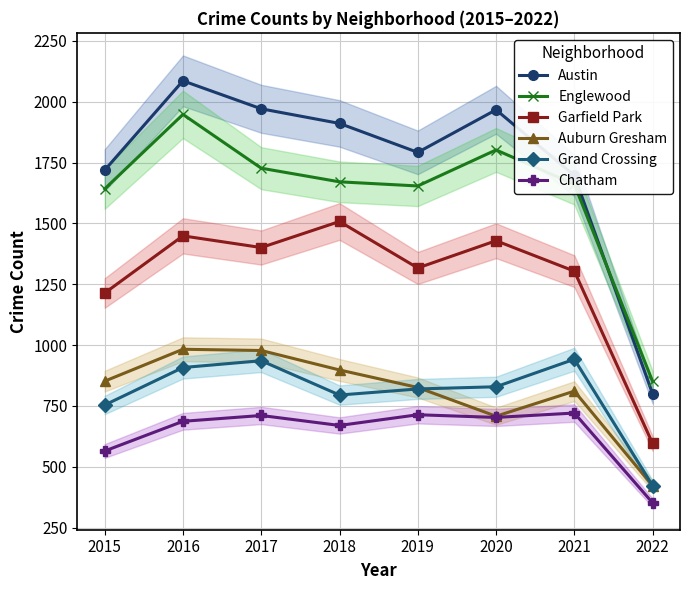

How many lines are shown in the chart?

6